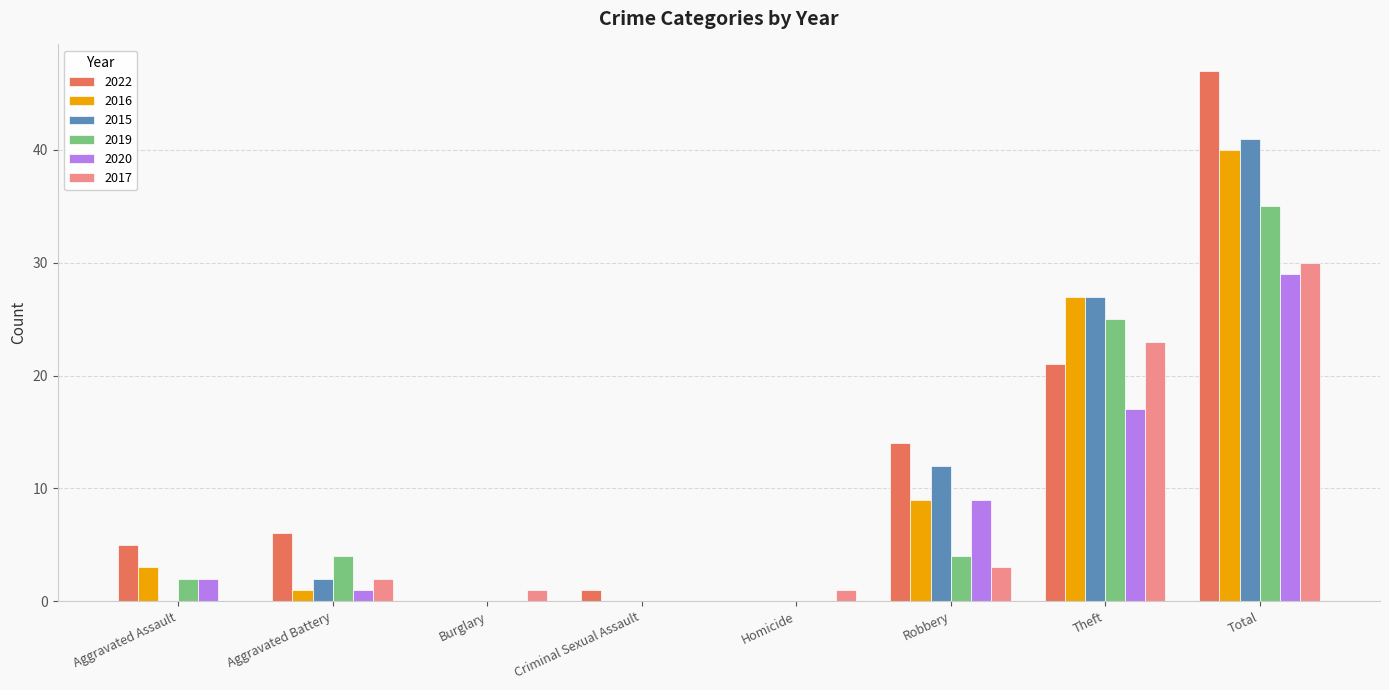

The value of 2019 at Aggravated Battery is 7. True or false?

False